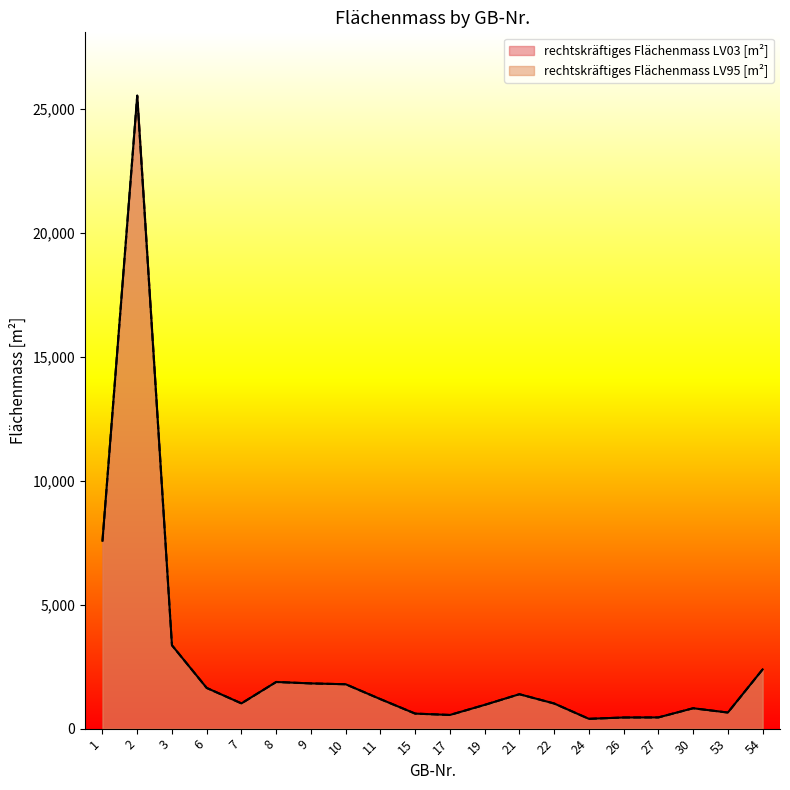

What is the value of the rechtskräftiges Flächenmass LV95 [m²] point at the 8th from the left?

1790